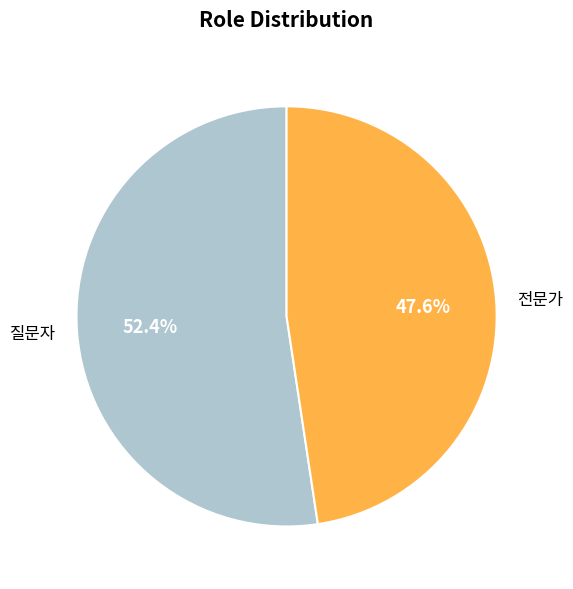

True or false: 질문자 accounts for 61% of the total.

False